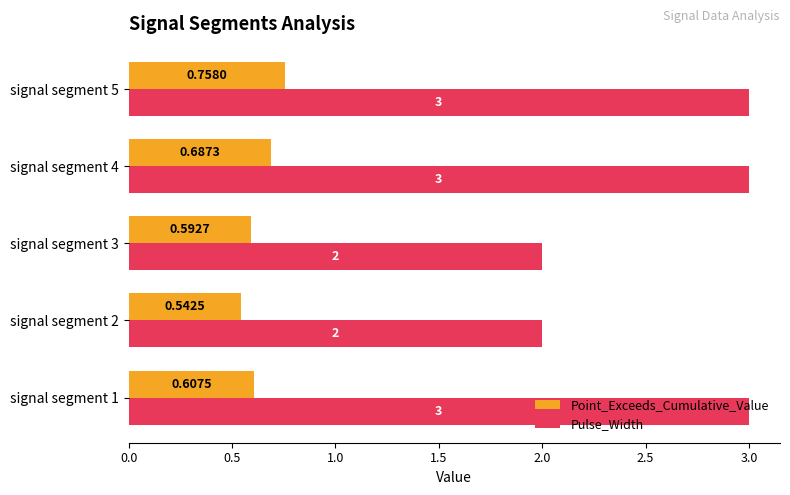

Count the number of data series in this chart.

2